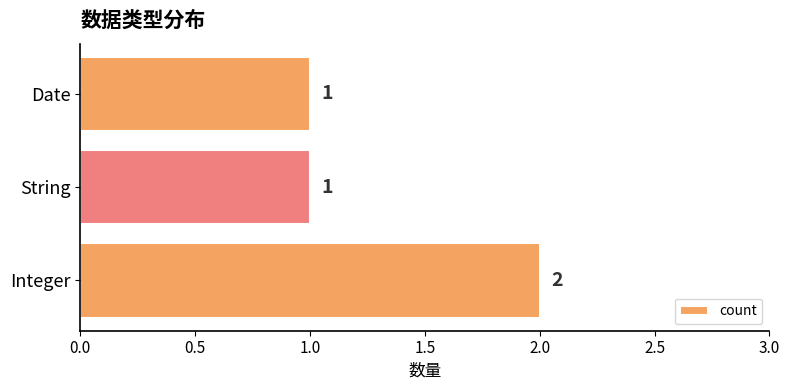

How many categories are shown in the chart?

3